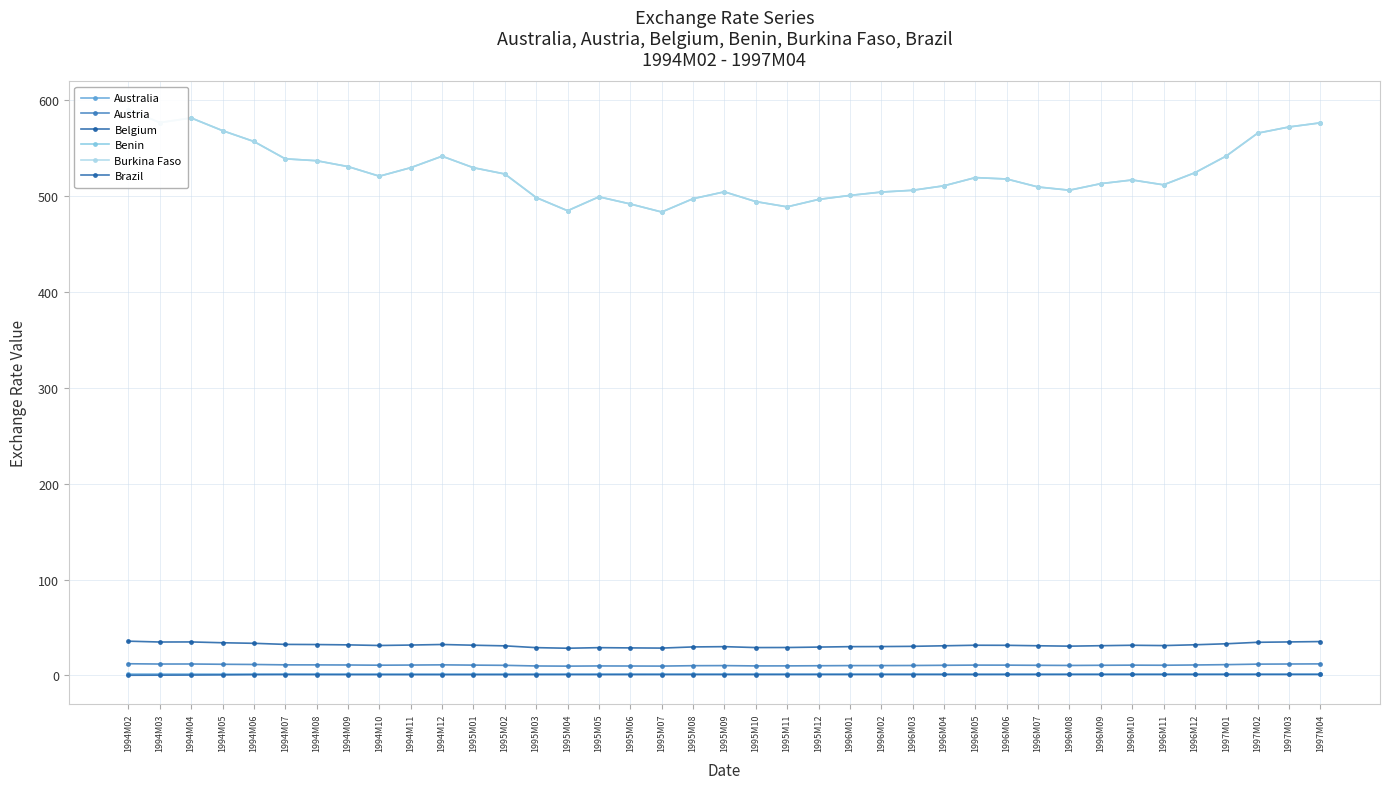

What is the label of the 18th point from the right?

1995M11